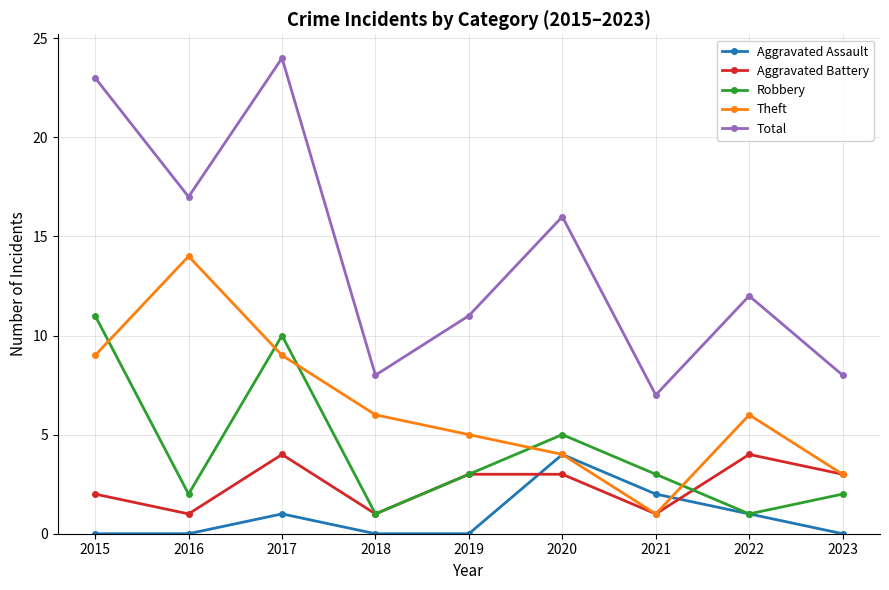

How many data points does each series have?

9